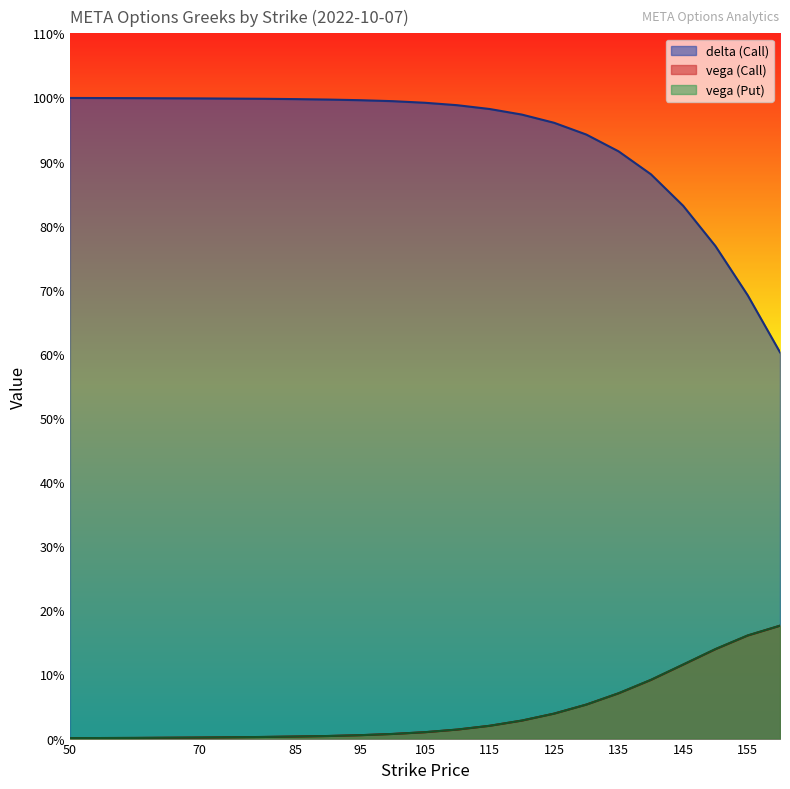

True or false: vega (Put) and vega (Call) intersect in this chart.

False